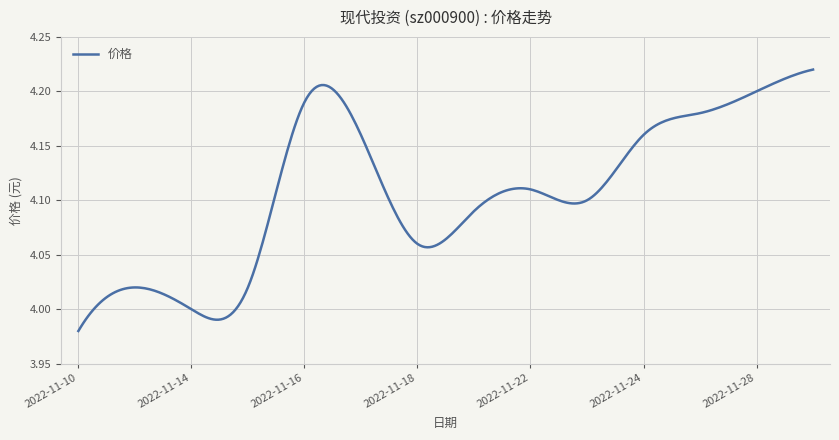

Count the number of data series in this chart.

1